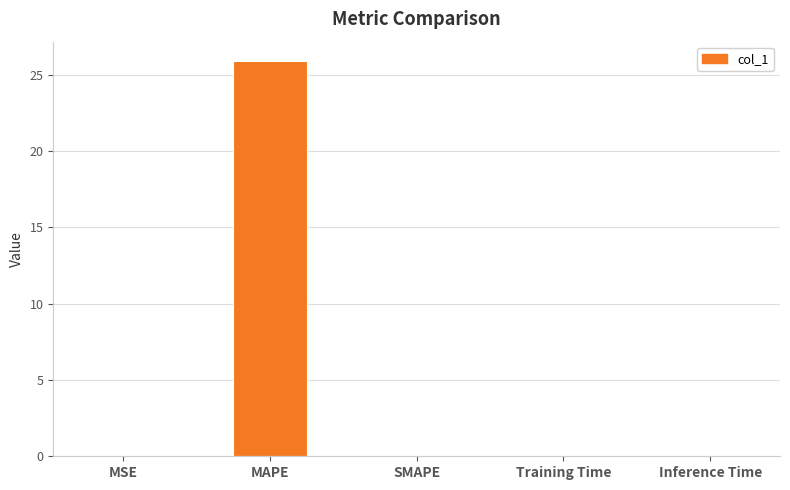

Which category has the highest value across all series?

MAPE